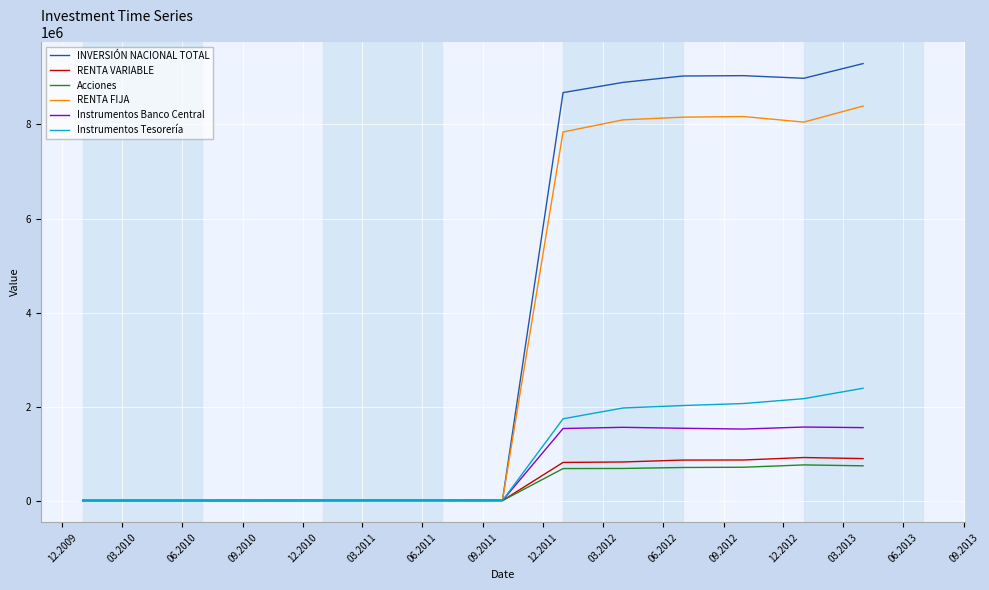

What is the maximum value for RENTA VARIABLE?

916913.0